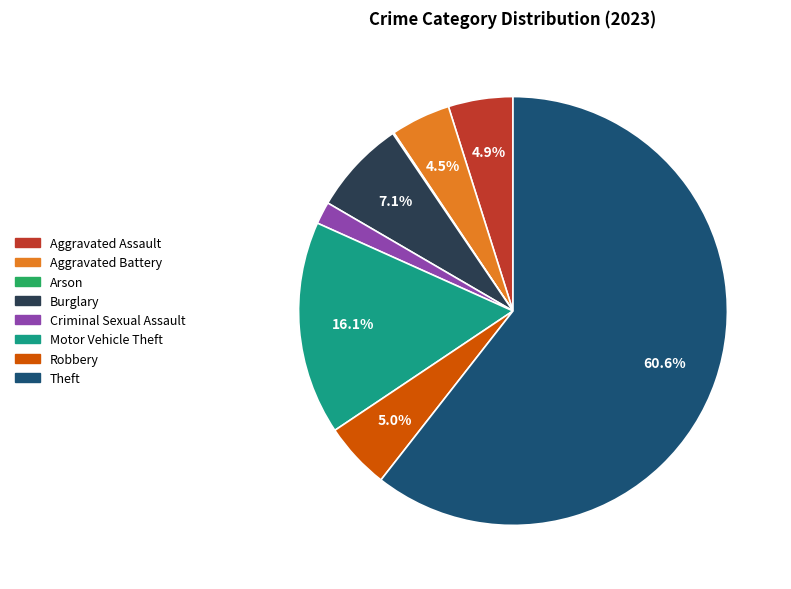

What is the total percentage of Motor Vehicle Theft and Aggravated Assault?

21.0%